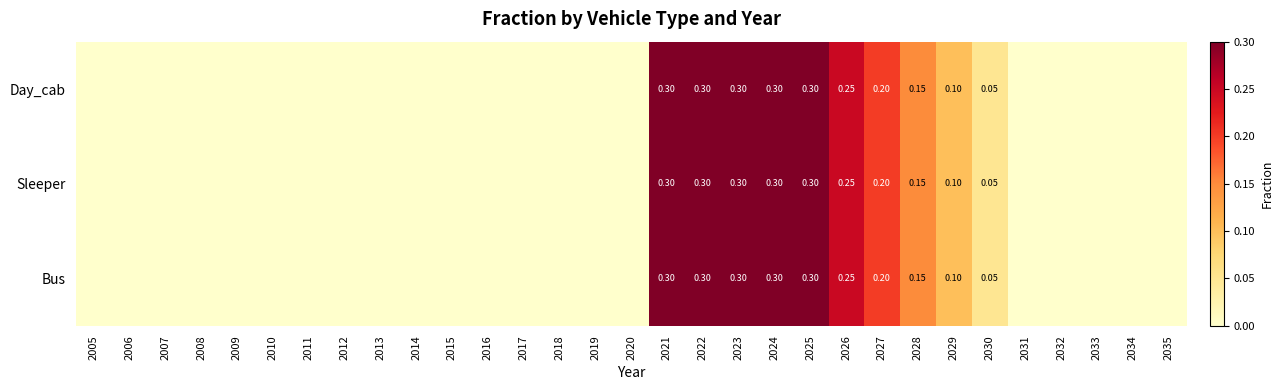

The Day_cab series shows 0.1 at 2029. True or false?

True